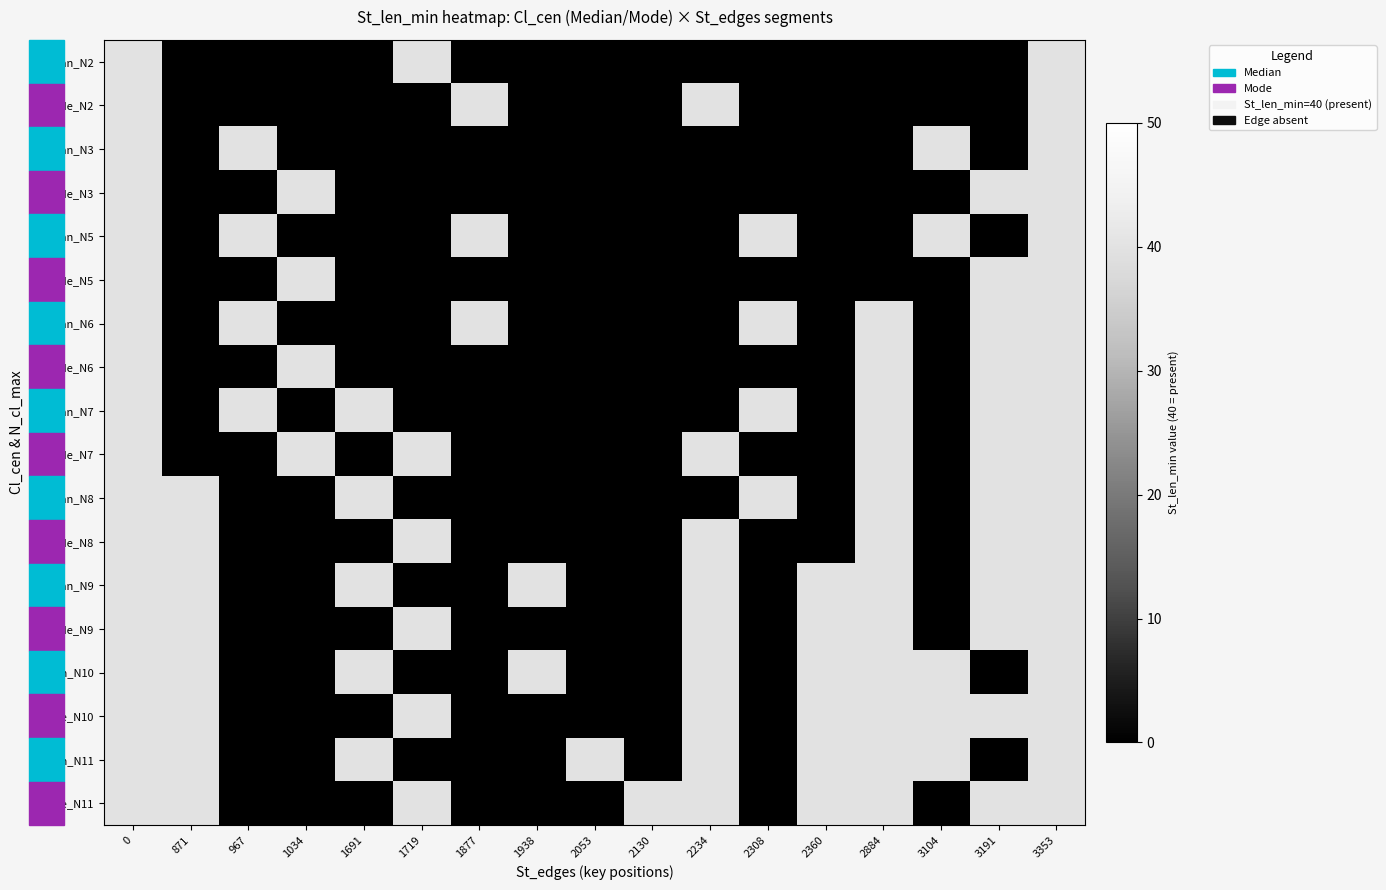

Which series has the widest spread of values?

Median_N2